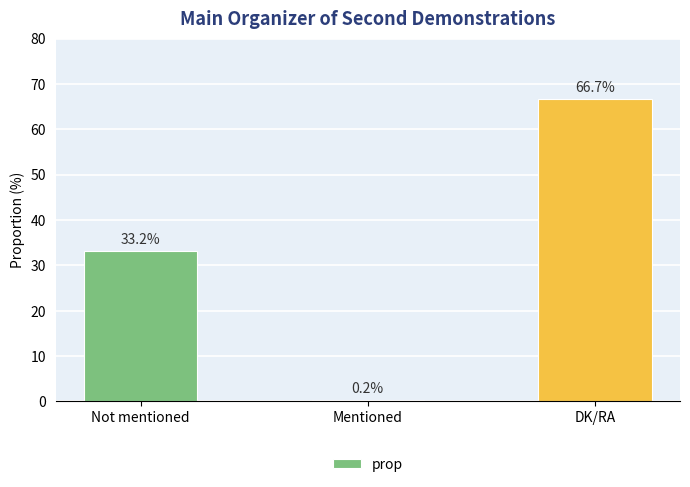

What is the approximate value at DK/RA?

66.7